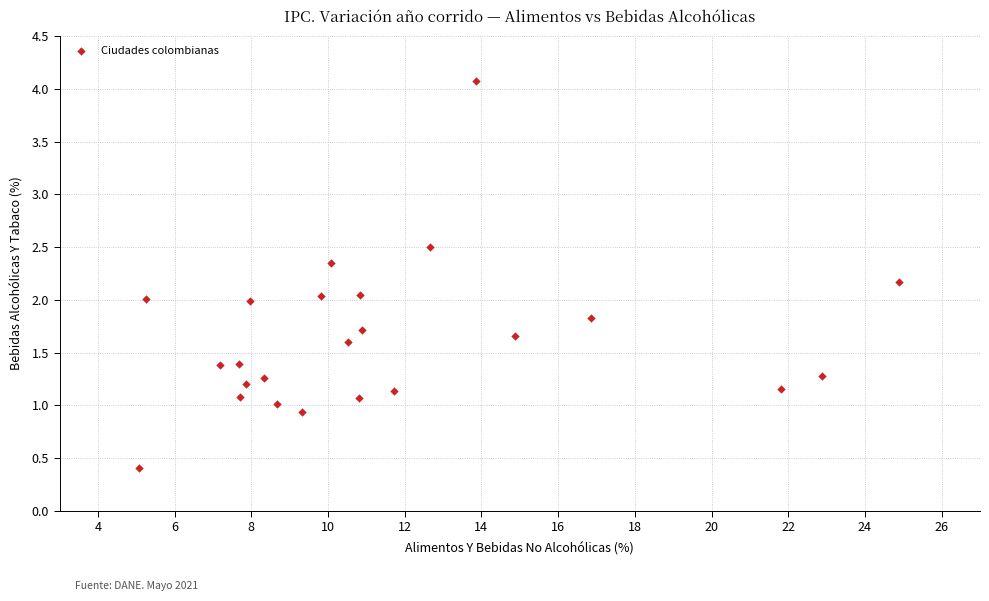

What is the range of X values (max minus min)?

19.8